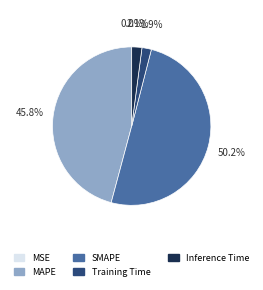

Which slice is the largest?

SMAPE